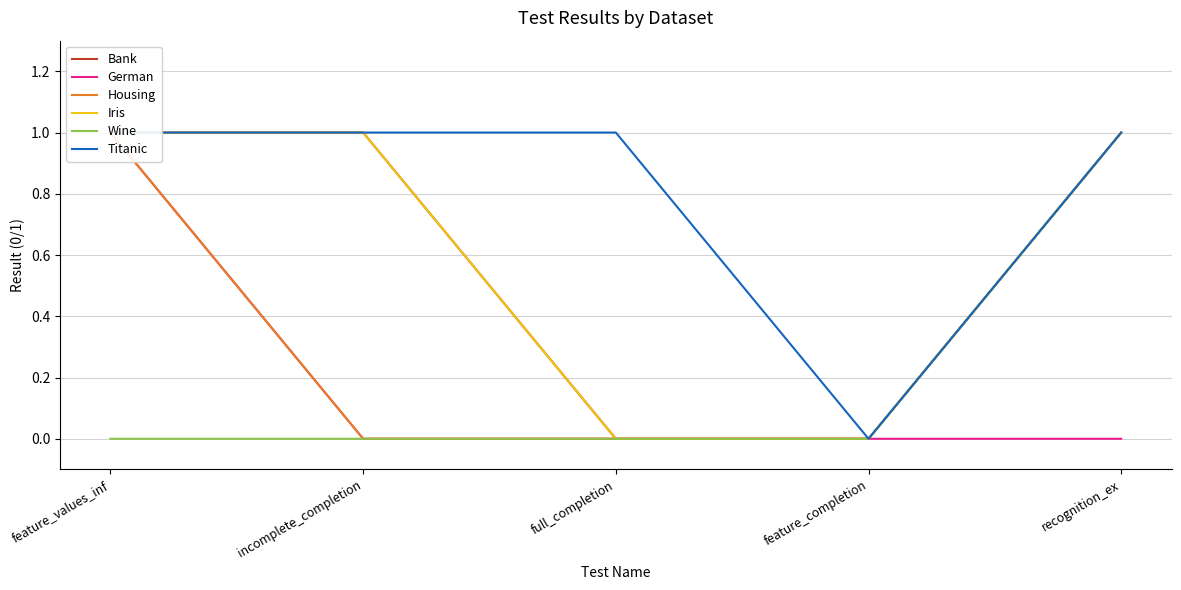

What position from the right is full_completion?

3